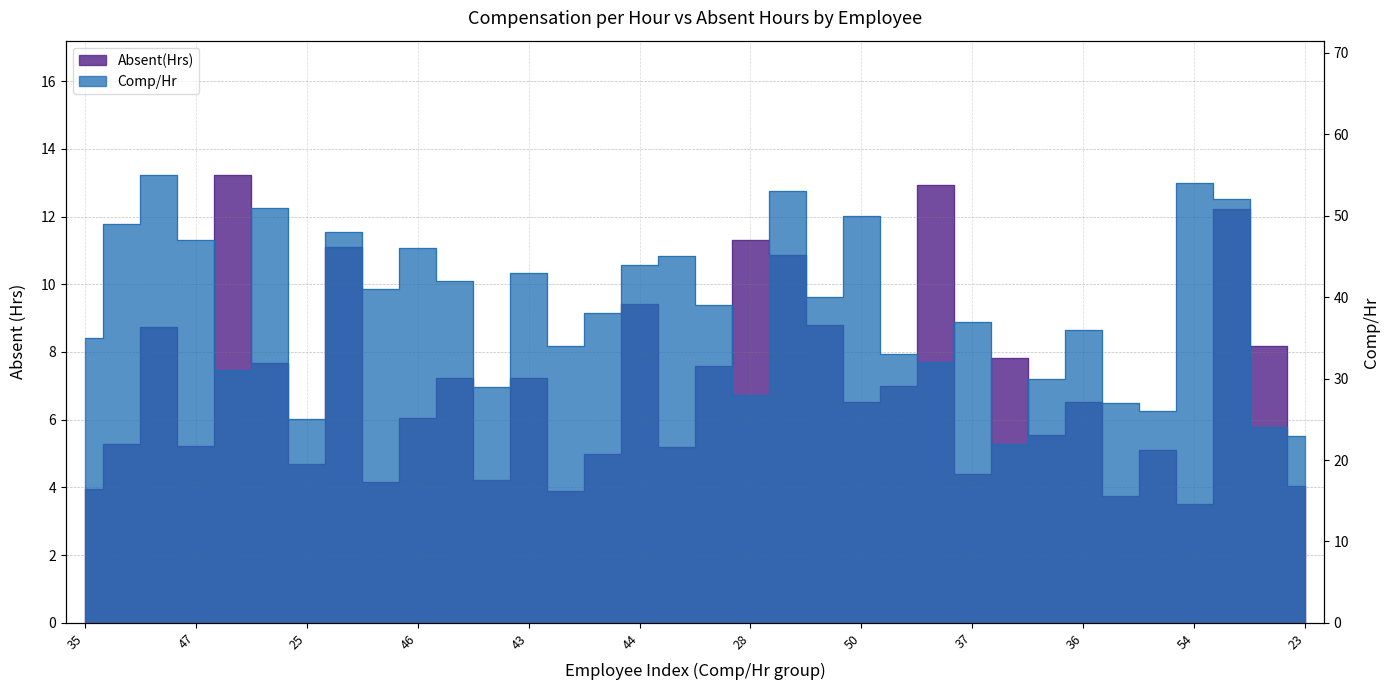

What is the lowest value of the Absent(Hrs) series?

3.5